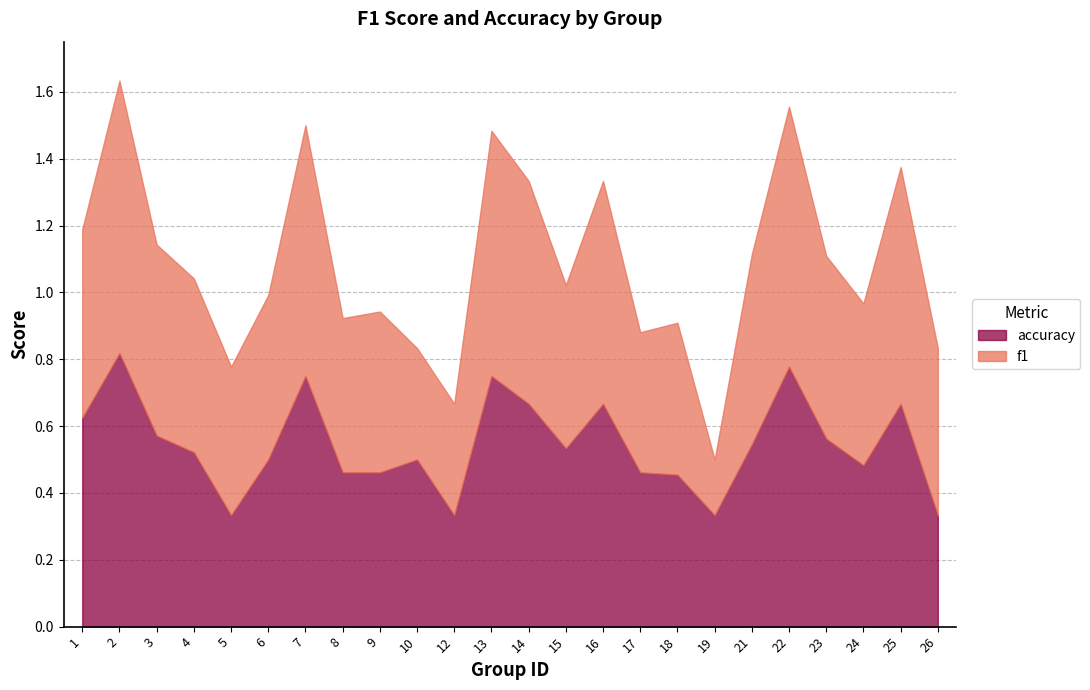

What is the difference between the maximum and minimum values in the f1 series?

0.6